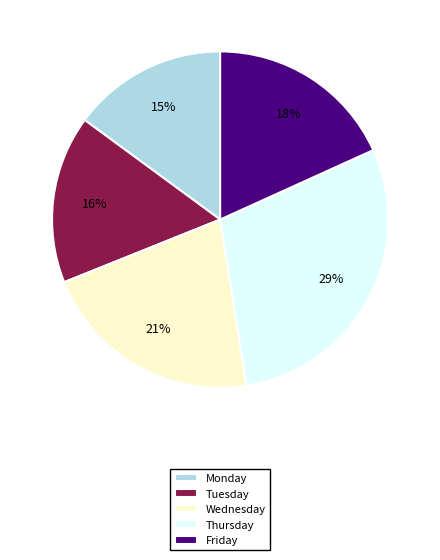

What percentage is the Monday slice, to the nearest percent?

15%